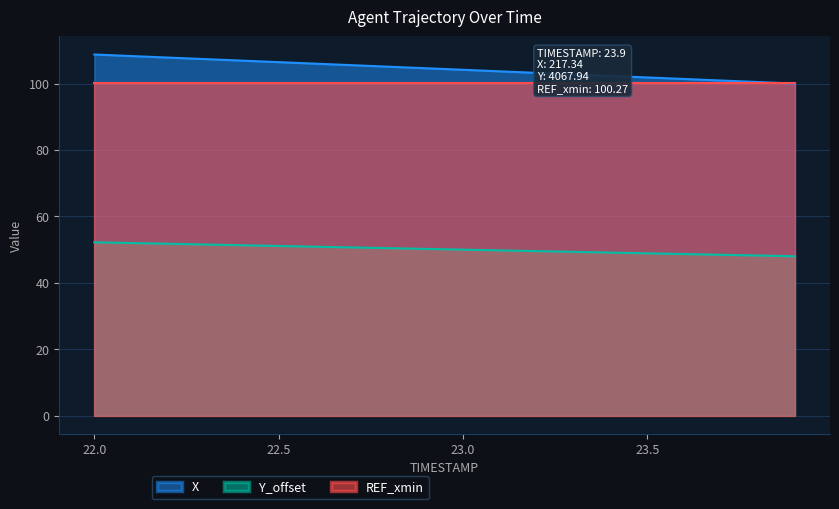

The value of X at 23.9 is 100.0. True or false?

True